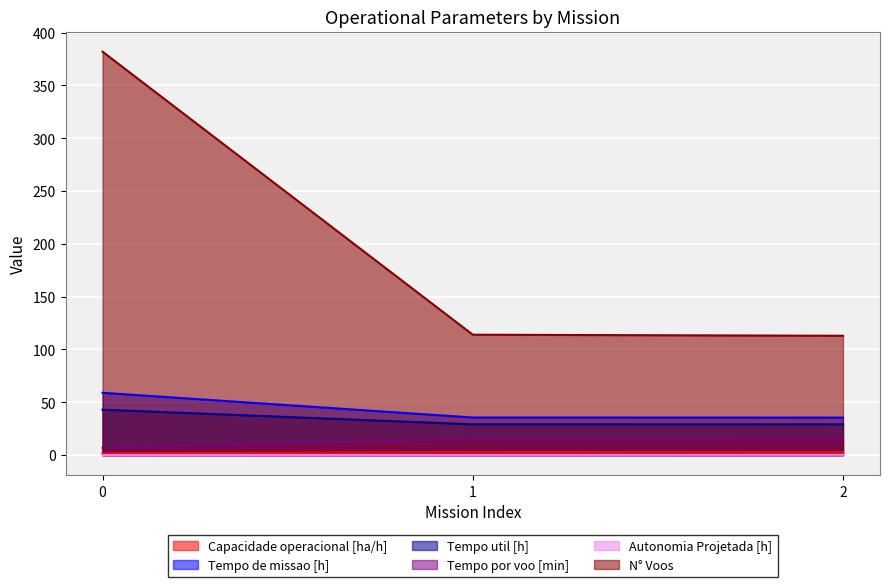

Between 1 and 2, which is larger?

2